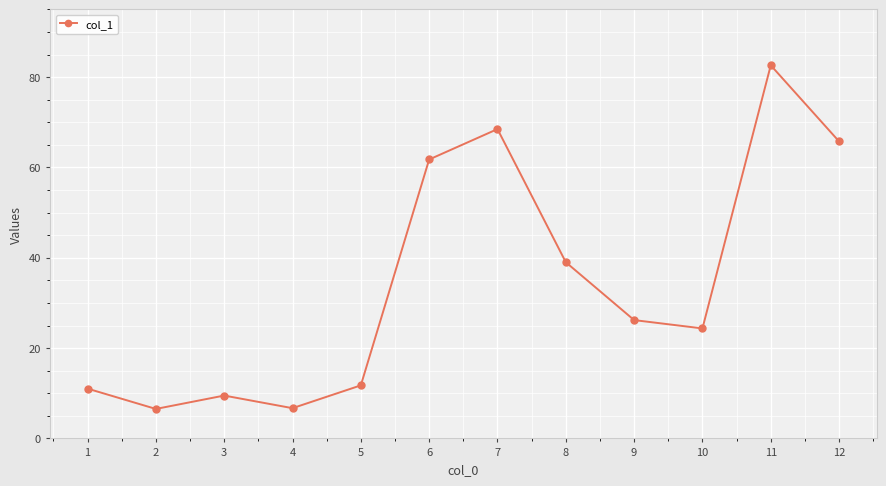

What is the sum of the values at 10 and 7?

92.9